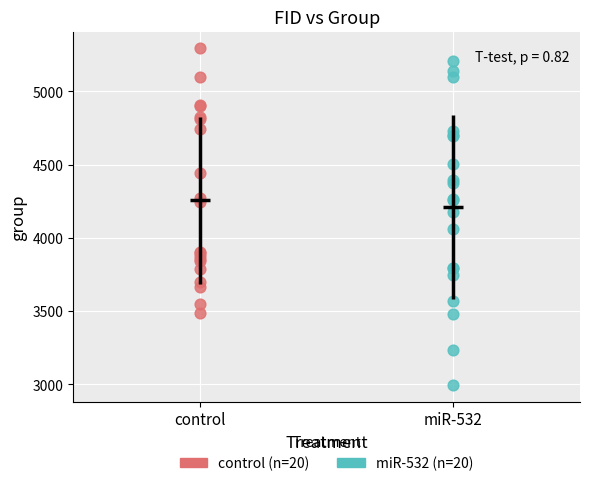

Which series has the widest spread of Y values?

miR-532 (n=20)